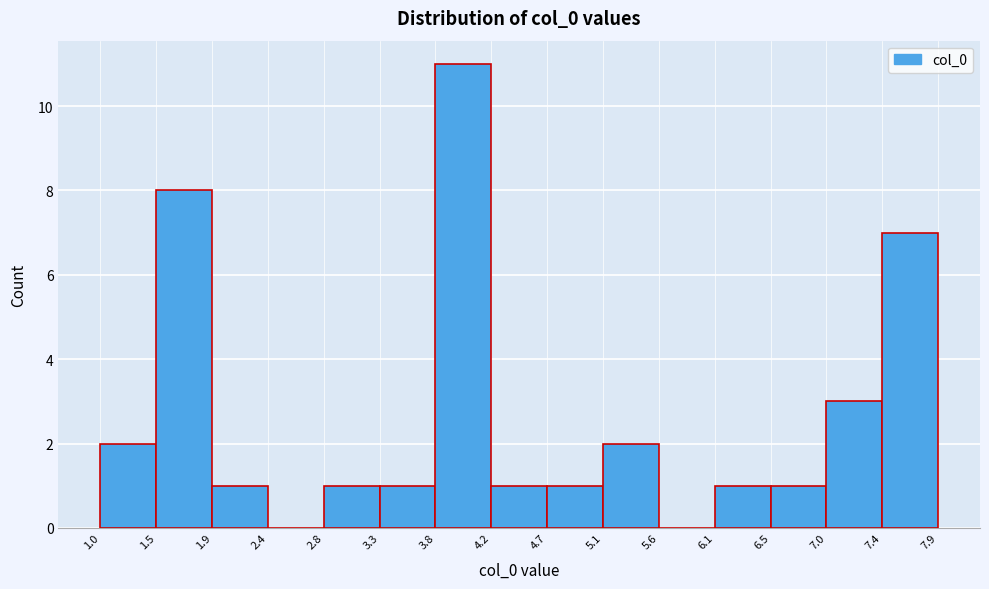

Reading left to right, list every bar in this chart as the range it spans on the x-axis followed by its height. The values are not printed on the chart, so give them approximately, as read against the axis.

1.0 to 1.5: 2
1.5 to 1.9: 8
1.9 to 2.4: 1
2.4 to 2.8: 0
2.8 to 3.3: 1
3.3 to 3.8: 1
3.8 to 4.2: 11
4.2 to 4.7: 1
4.7 to 5.1: 1
5.1 to 5.6: 2
5.6 to 6.1: 0
6.1 to 6.5: 1
6.5 to 7.0: 1
7.0 to 7.4: 3
7.4 to 7.9: 7